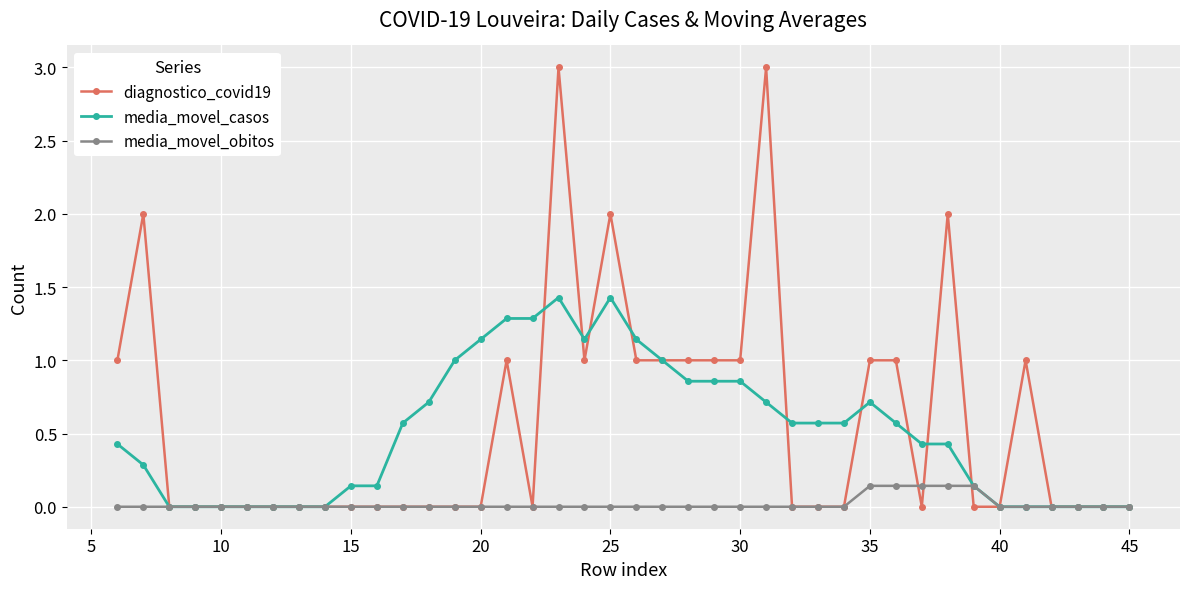

How many data points does each series have?

40